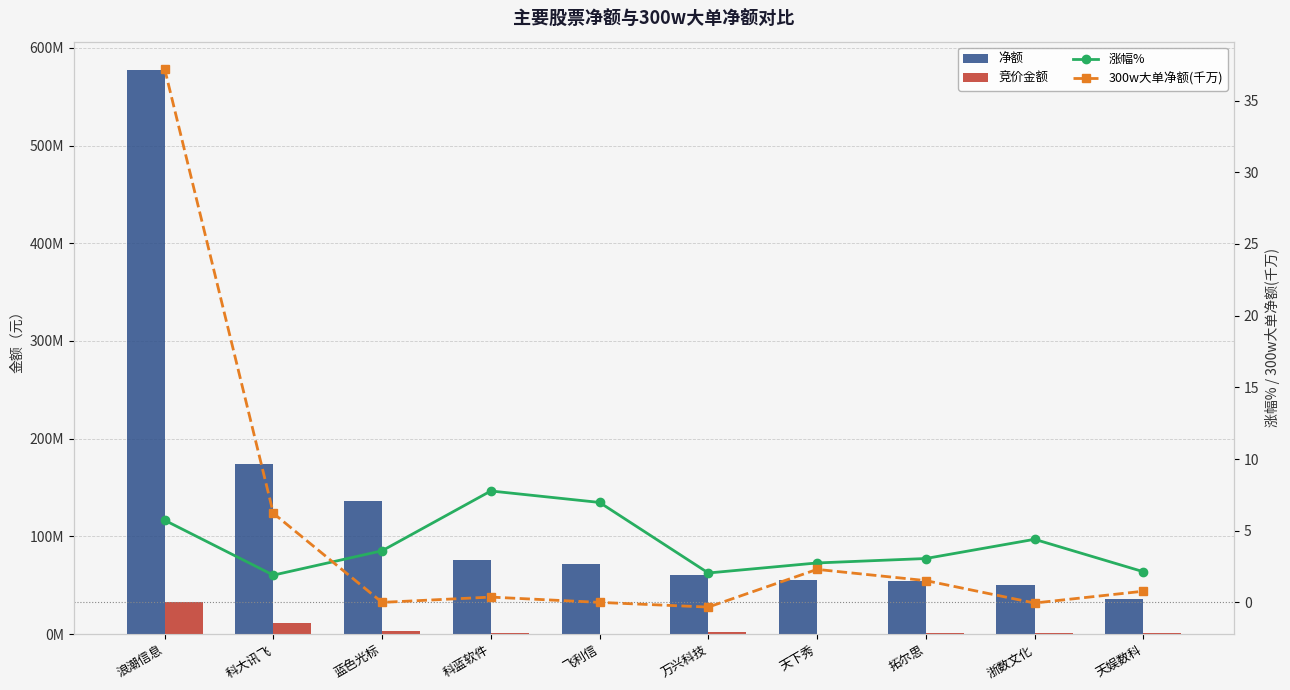

How many data points in 竞价金额 are above 1443030?

4